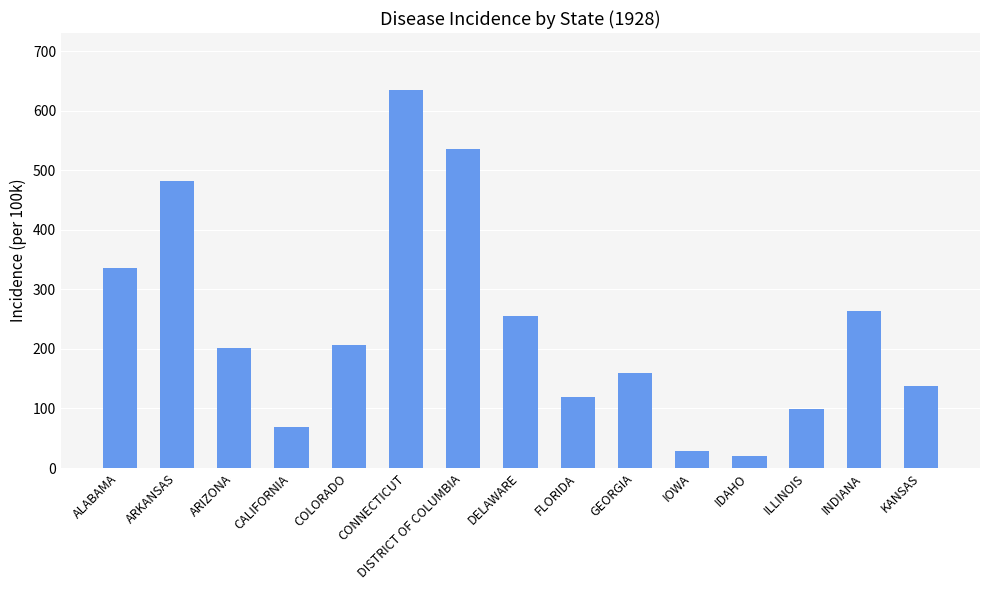

Rank the categories by value from lowest to highest.

IDAHO, IOWA, CALIFORNIA, ILLINOIS, FLORIDA, KANSAS, GEORGIA, ARIZONA, COLORADO, DELAWARE, INDIANA, ALABAMA, ARKANSAS, DISTRICT OF COLUMBIA, CONNECTICUT